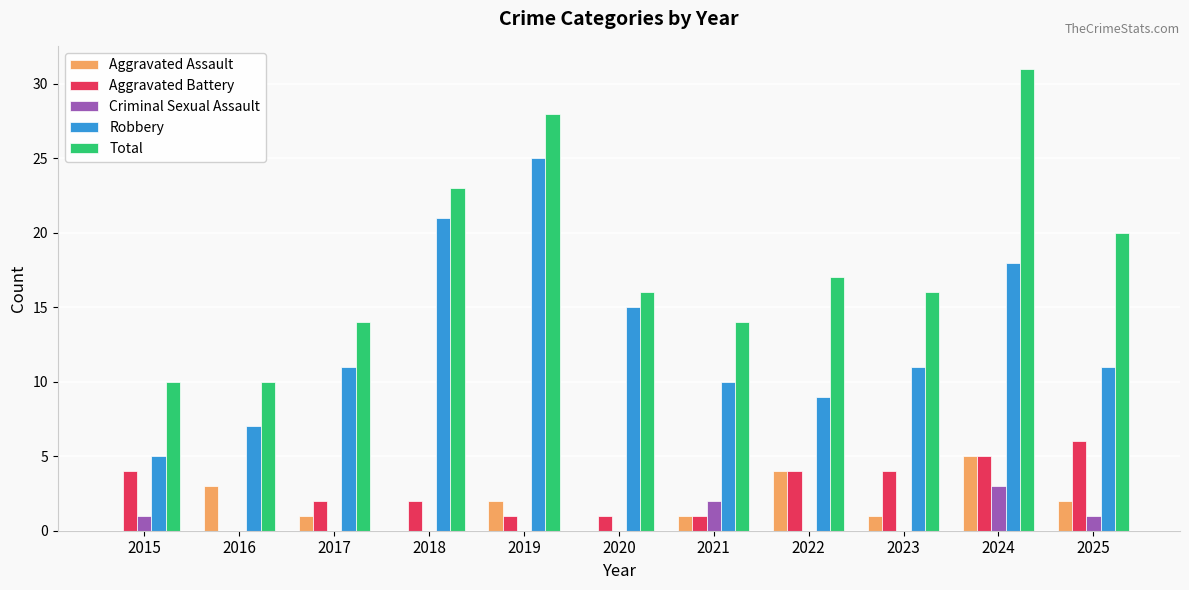

Which series has the largest total across all categories?

Total